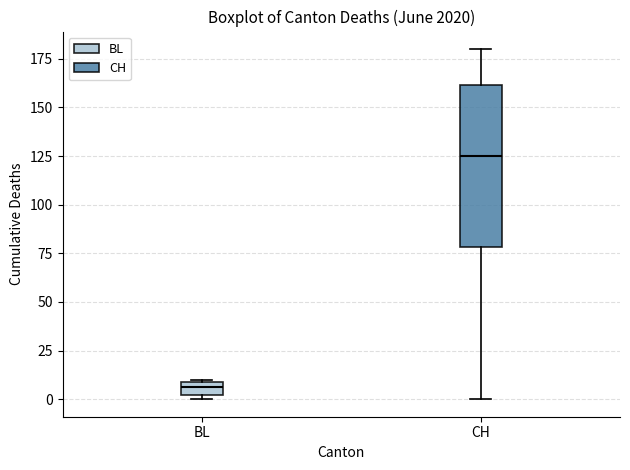

Which box's median line is the highest?

CH